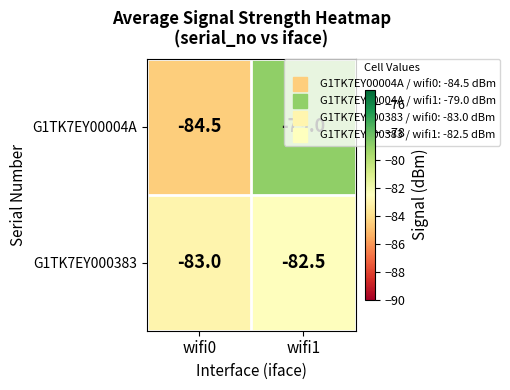

What is the highest value of the G1TK7EY00004A series?

-79.0